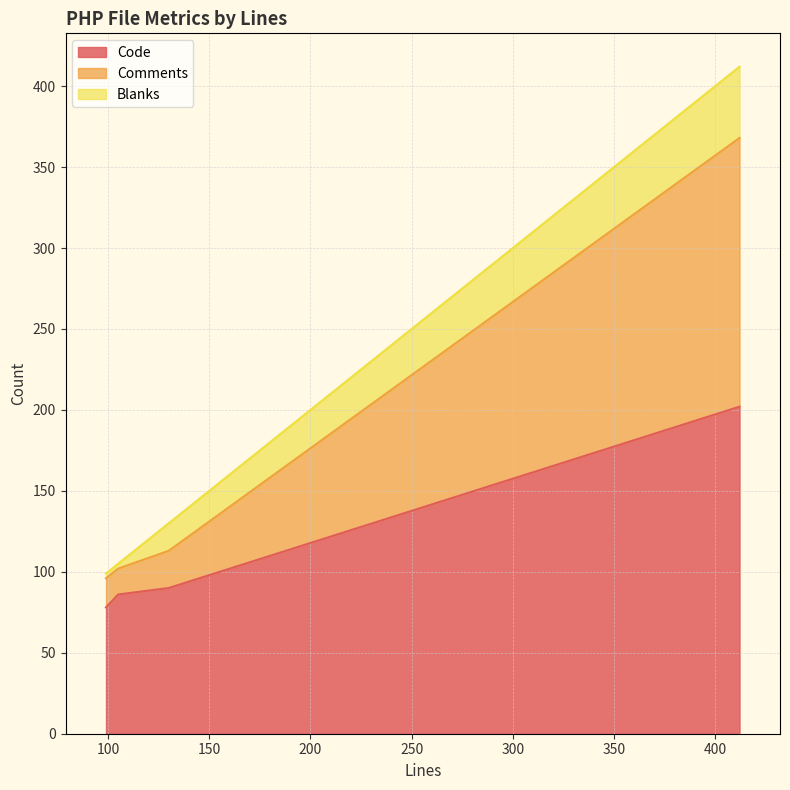

True or false: Comments and Blanks cross at least once.

False